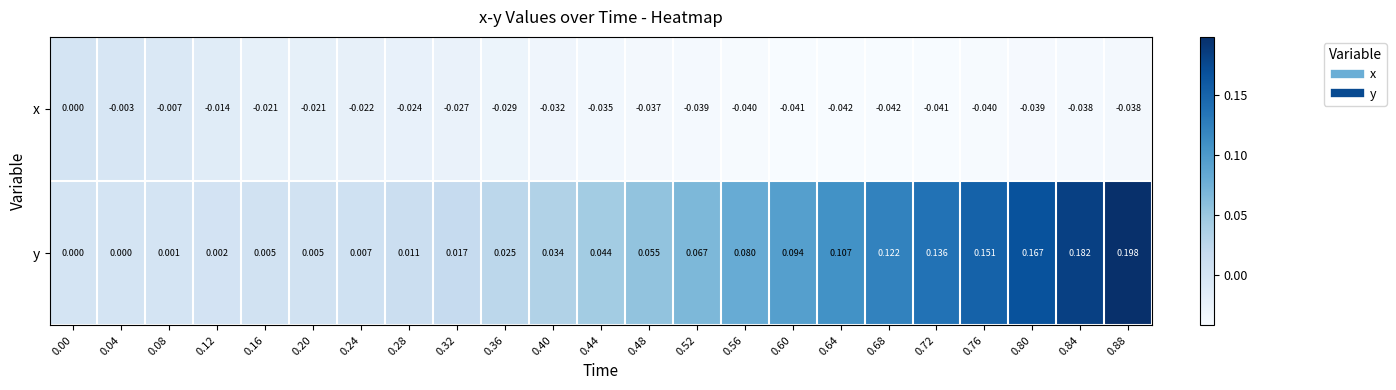

At 0.36, list the series in order from largest to smallest.

y, x